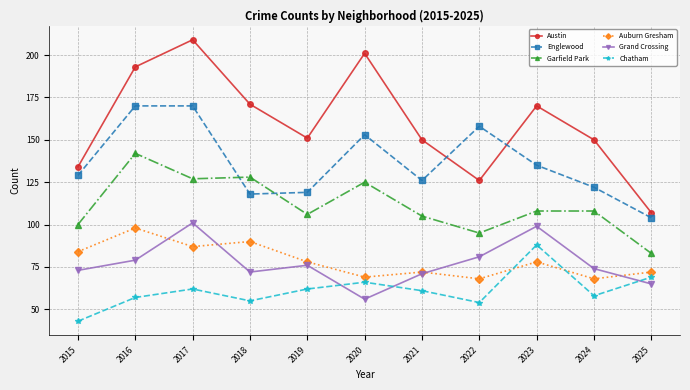

What is the value of the Auburn Gresham point at the 1st from the left?

84